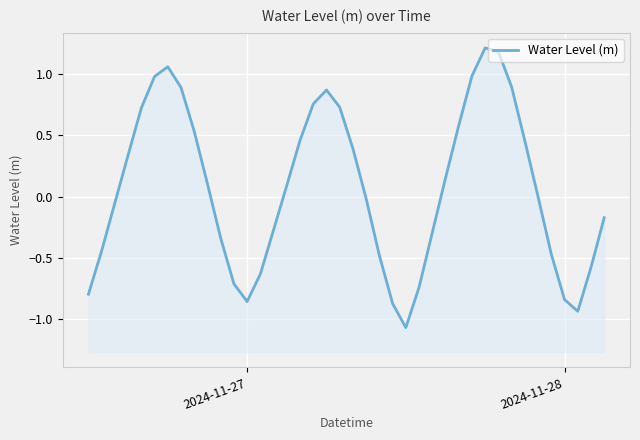

The chart shows a value of 1.3 at 19. True or false?

False